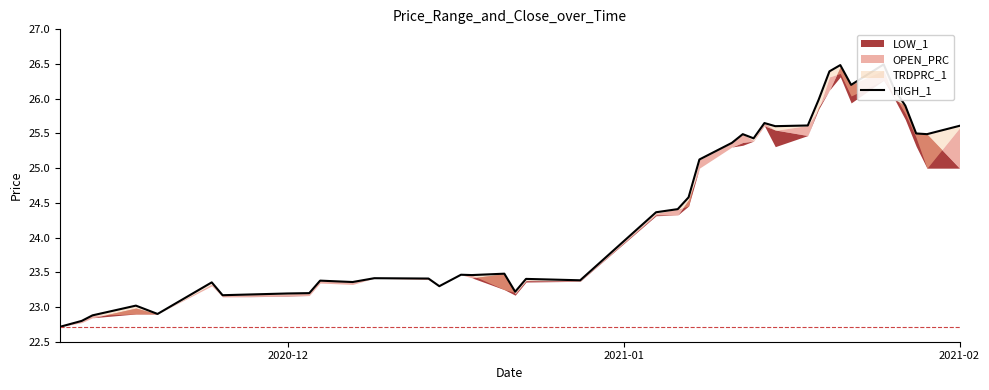

How many lines are shown in the chart?

1